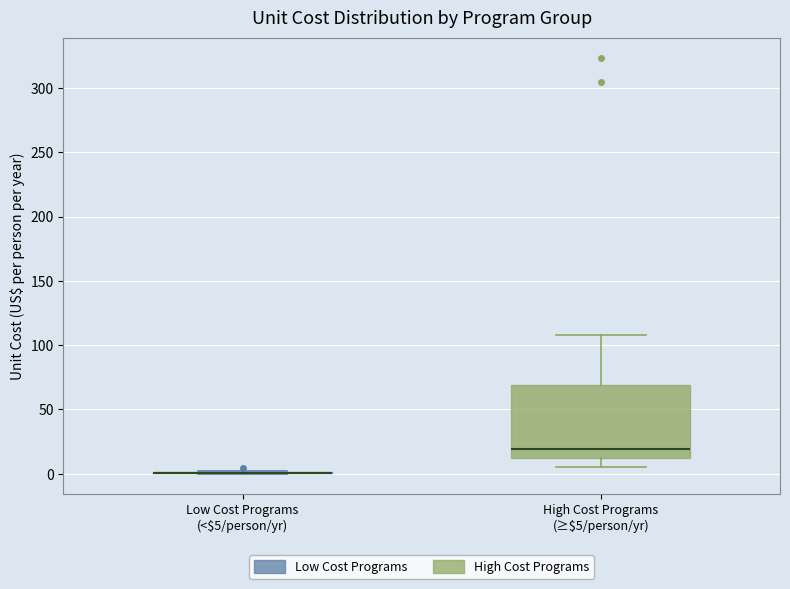

Reading left to right, transcribe this box plot: for each box, give where its median line is, the range the box spans, and where its two whiskers end, as read against the y-axis. The values are not printed on the chart, so give them approximately, as read against the axis.

Low Cost Programs (<$5/person/yr): box collapsed to a line at 0, whiskers 0 to 0
High Cost Programs (≥$5/person/yr): median 20, box 10 to 70, whiskers 5 to 110